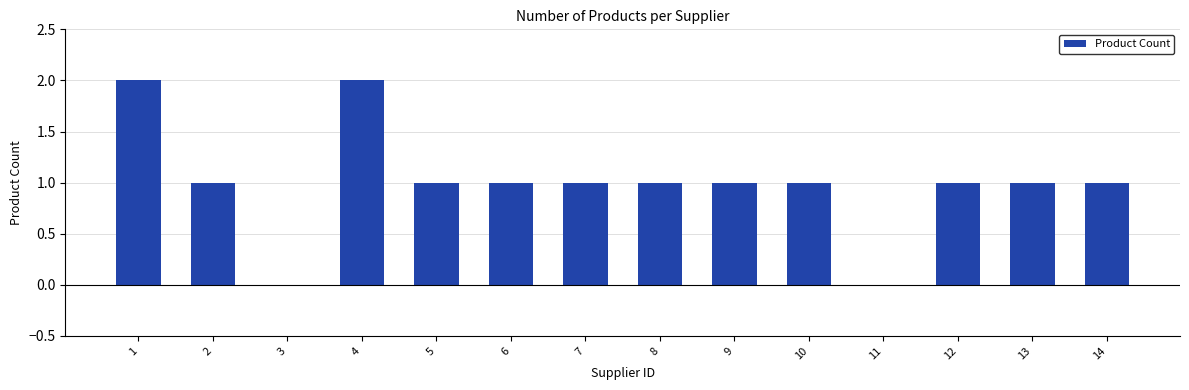

The chart shows a value of 2 at 1. True or false?

True